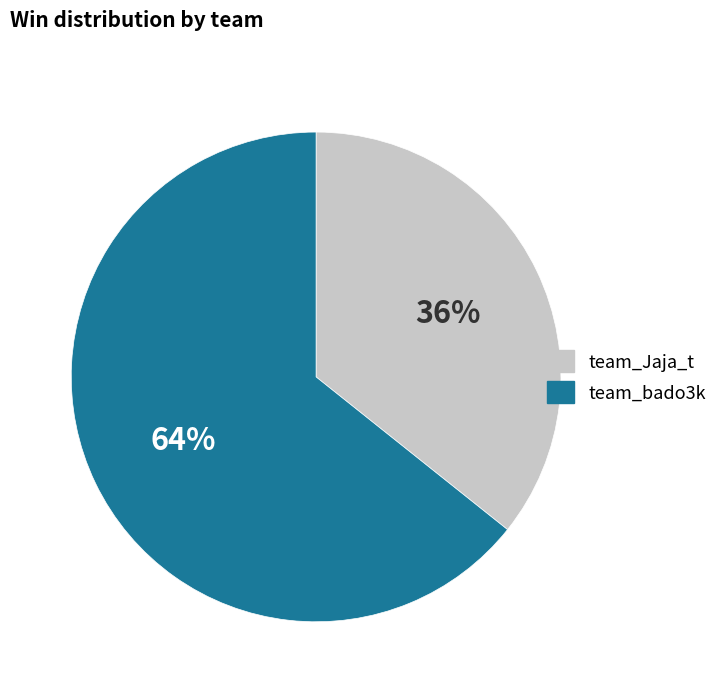

Which slice is the smallest?

team_Jaja_t